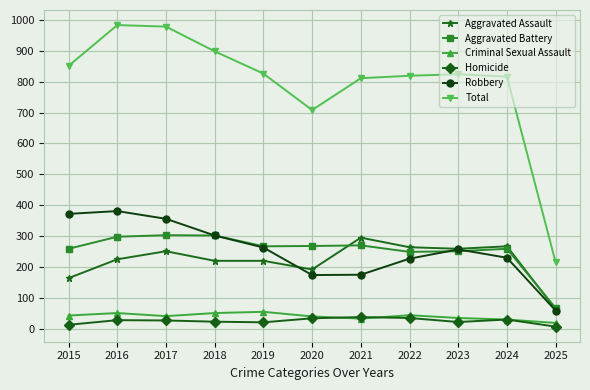

What is the smallest value displayed?

7